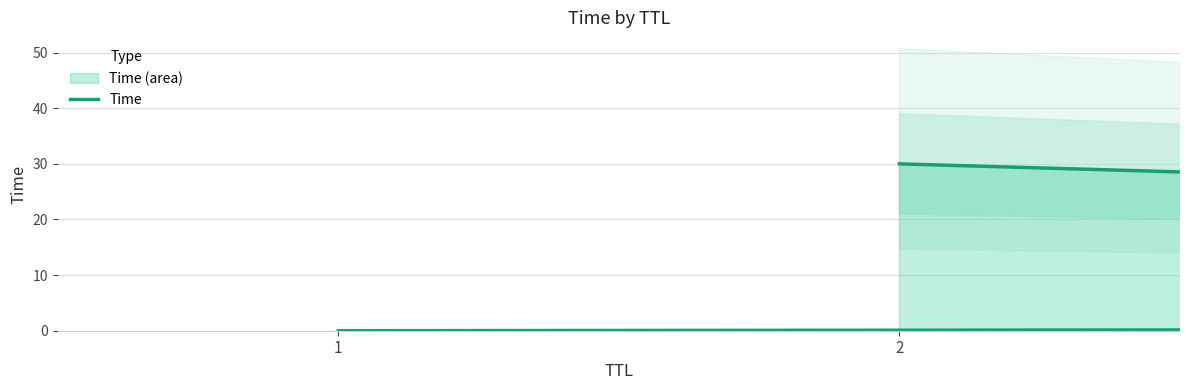

What position from the right is 2?

1